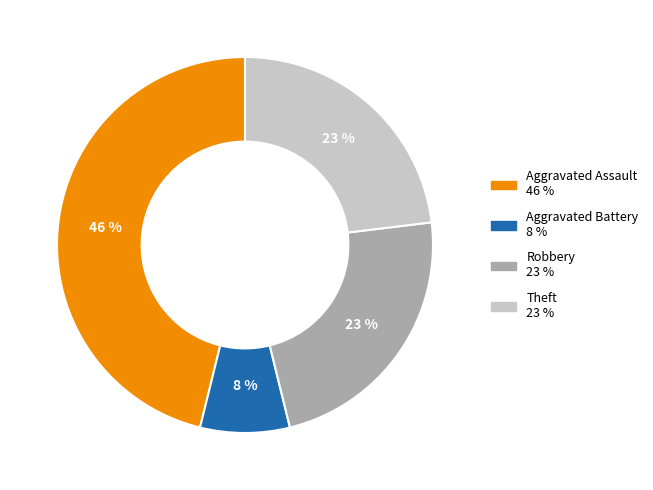

To the nearest percent, what is the difference between the largest and smallest slice percentages?

38%